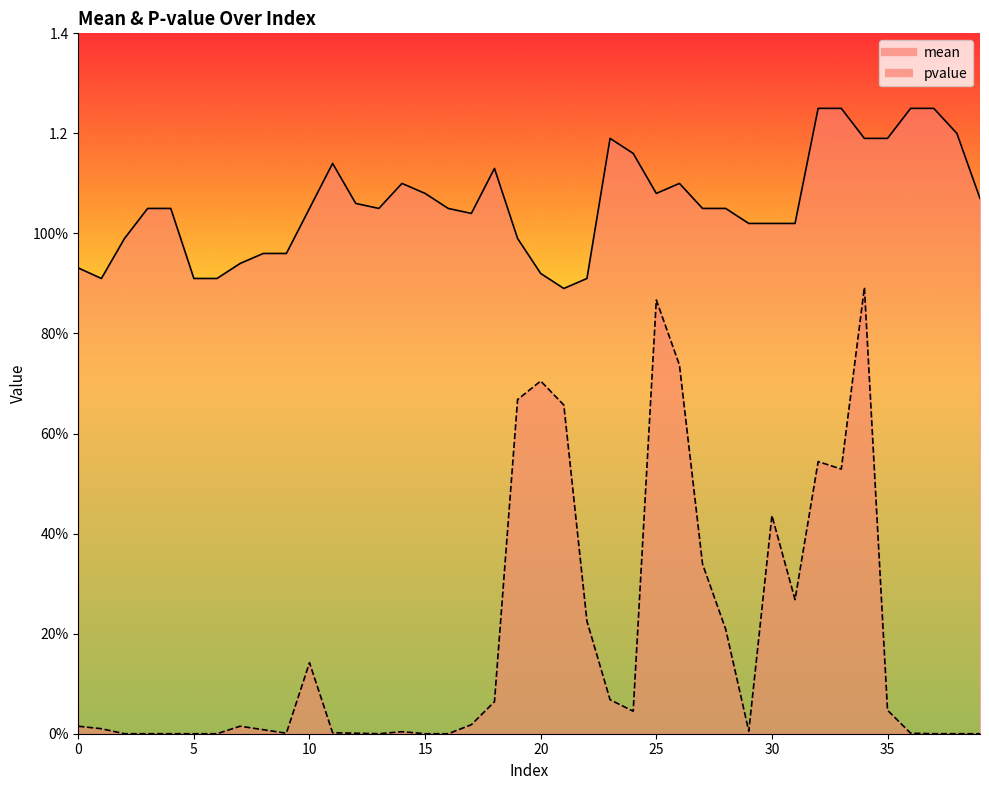

True or false: pvalue and mean cross at least once.

False